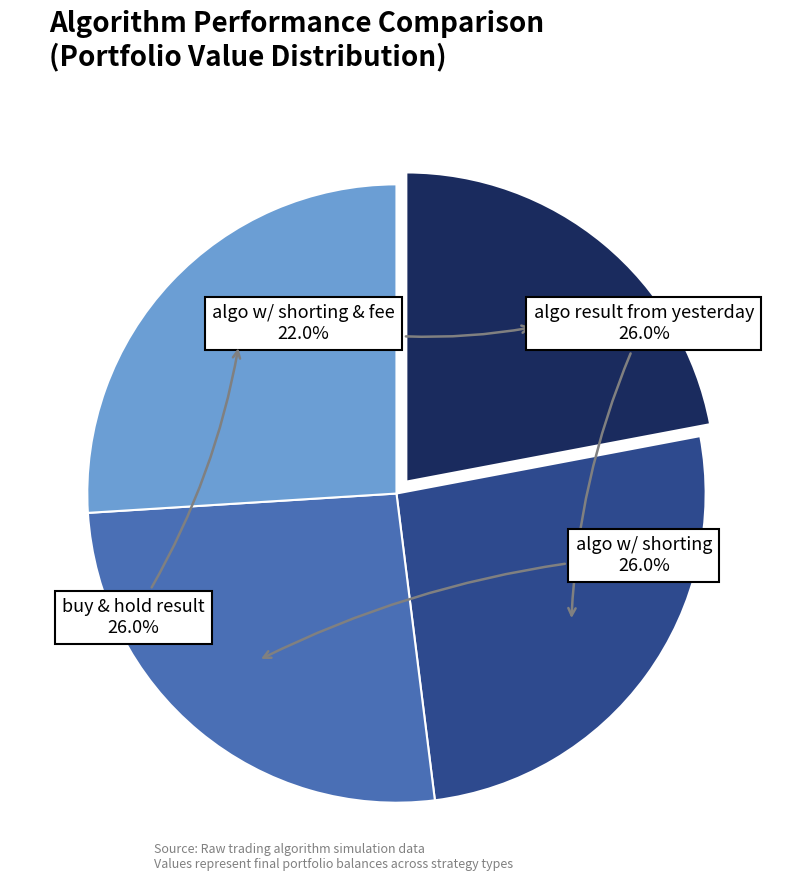

Does any single category account for the majority?

No